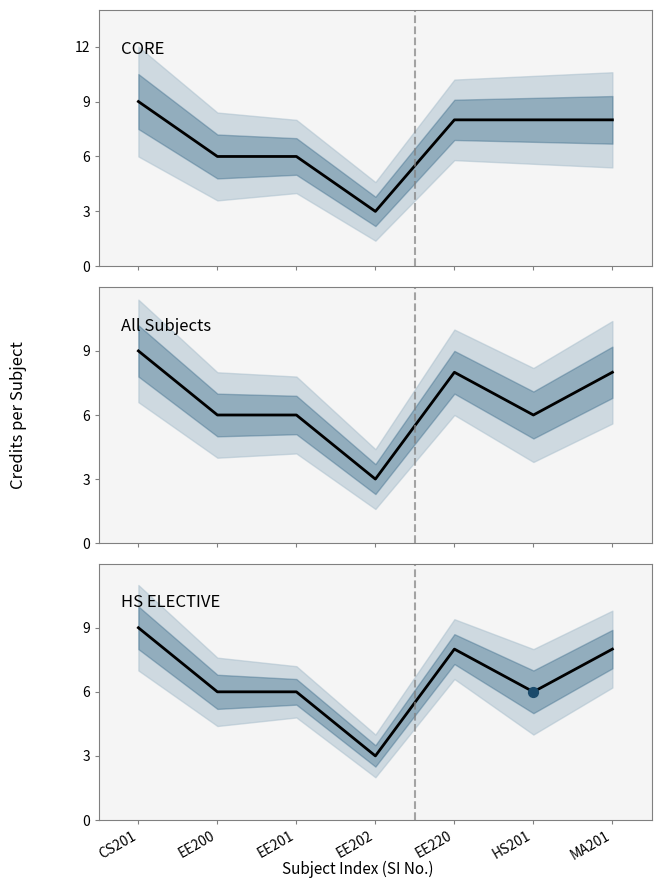

What is the ratio of the value at EE220 to the value at CS201?

0.9